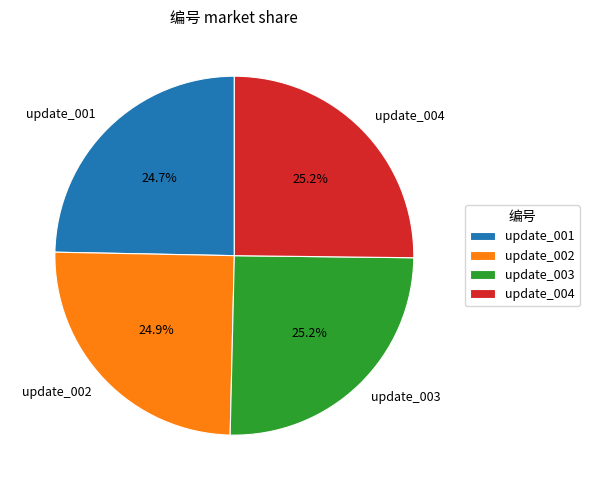

Does any single category account for the majority?

No